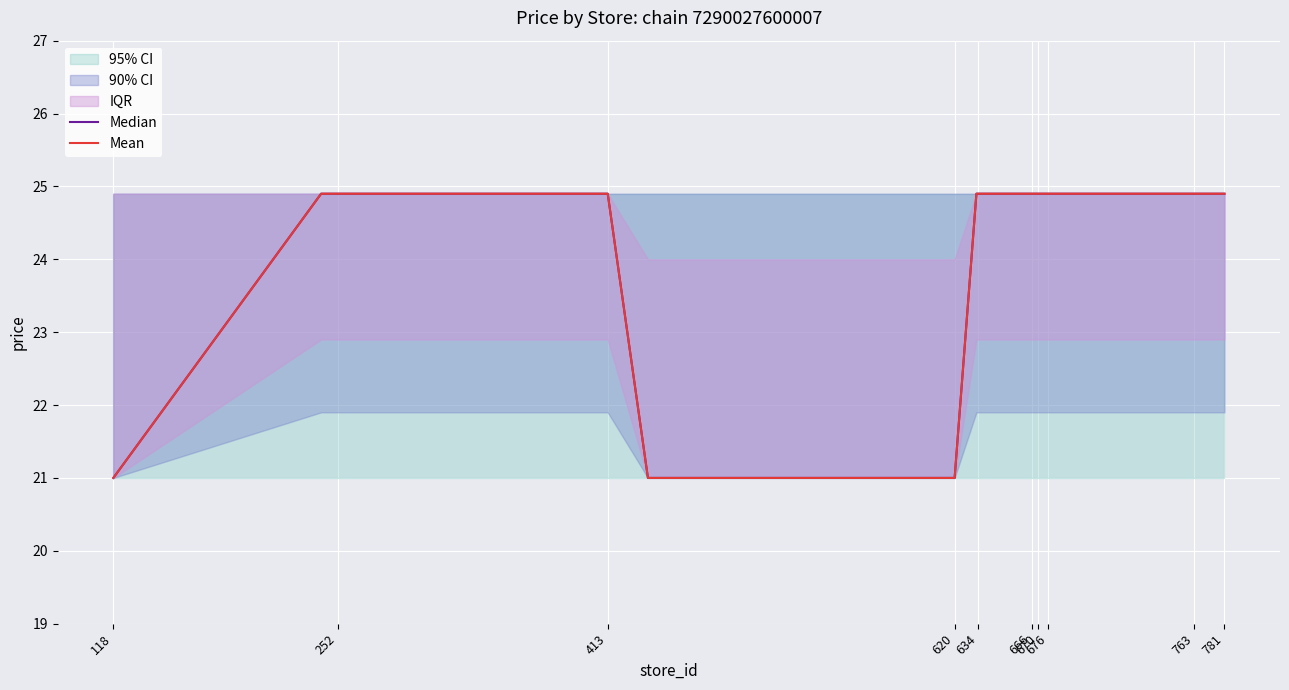

At which label does Median first exceed 24?

252